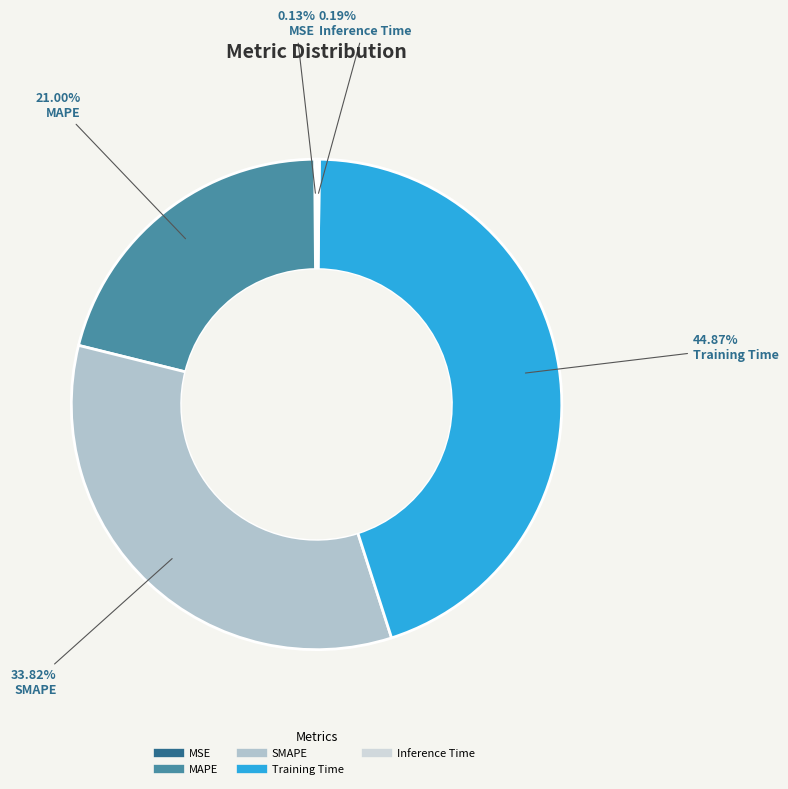

True or false: Training Time accounts for 38% of the total.

False